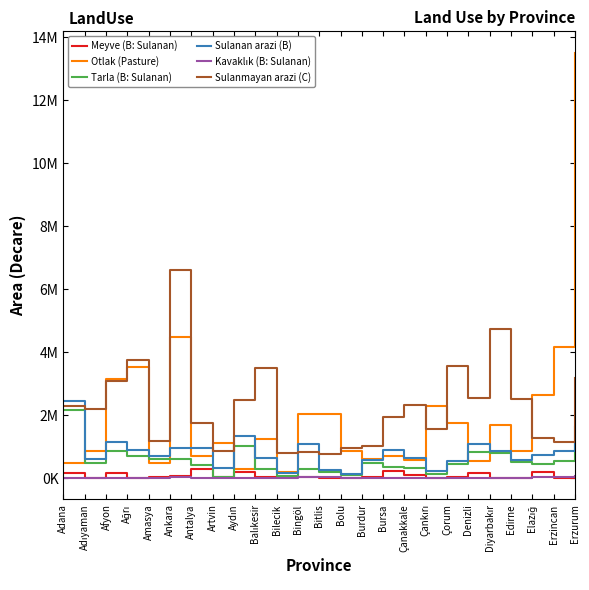

Does the chart have visible grid lines?

No